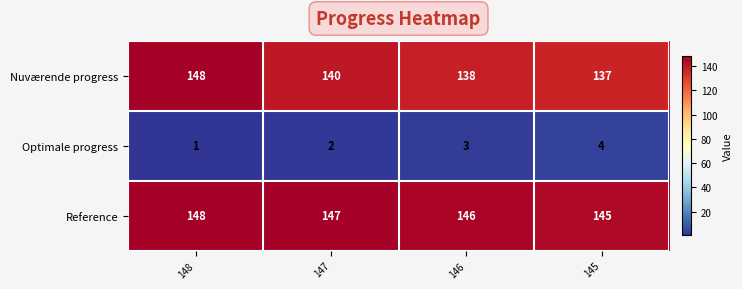

How many categories are shown in the chart?

4